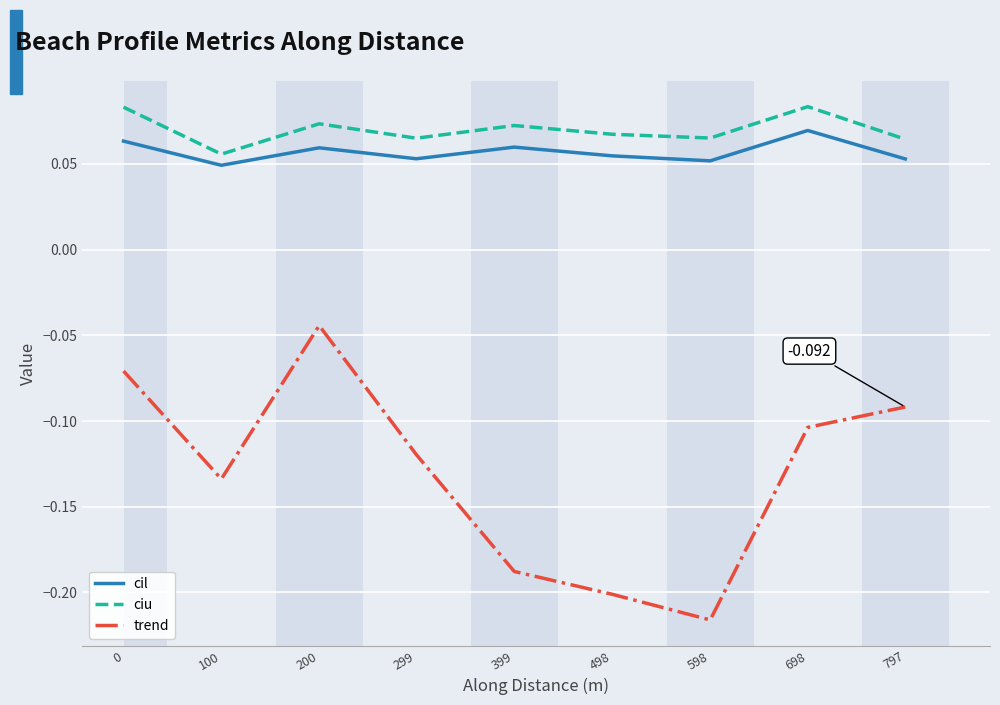

Which series changed the most between 0 and 498?

trend